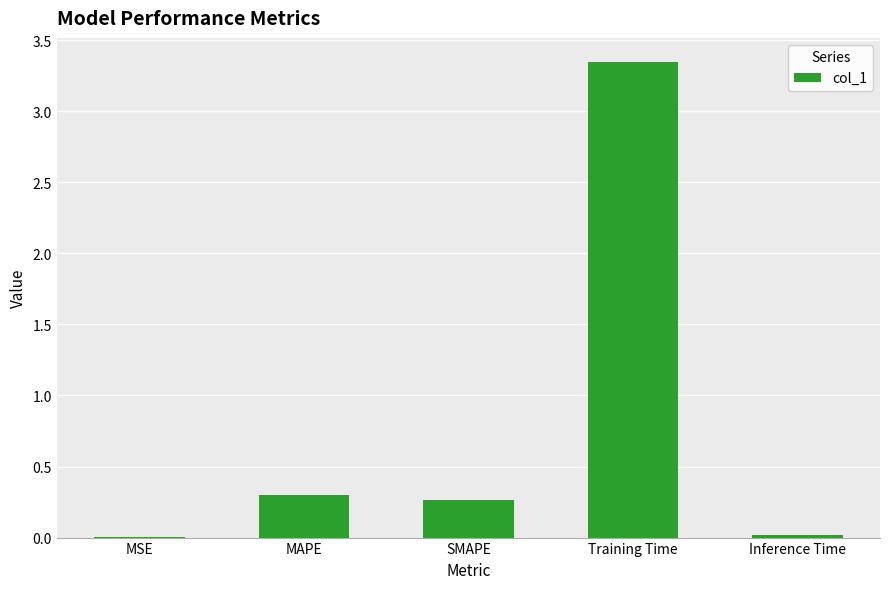

Where is the data nearest to the value 1?

MAPE